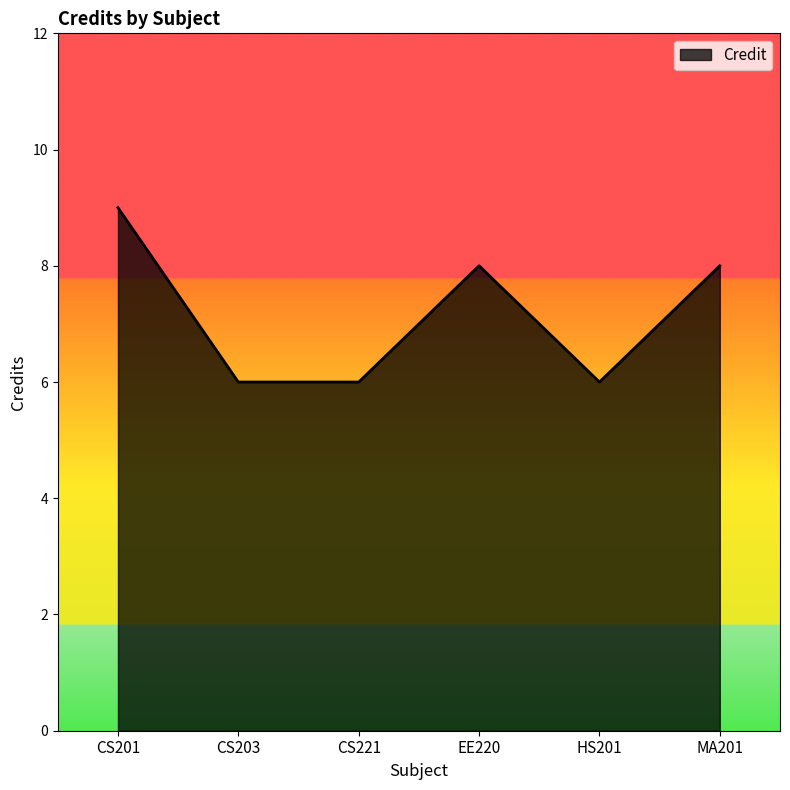

Which category has the highest value across all series?

CS201